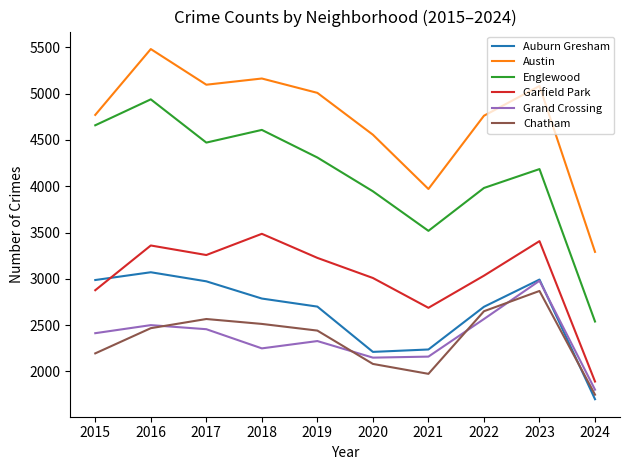

How many lines are shown in the chart?

6